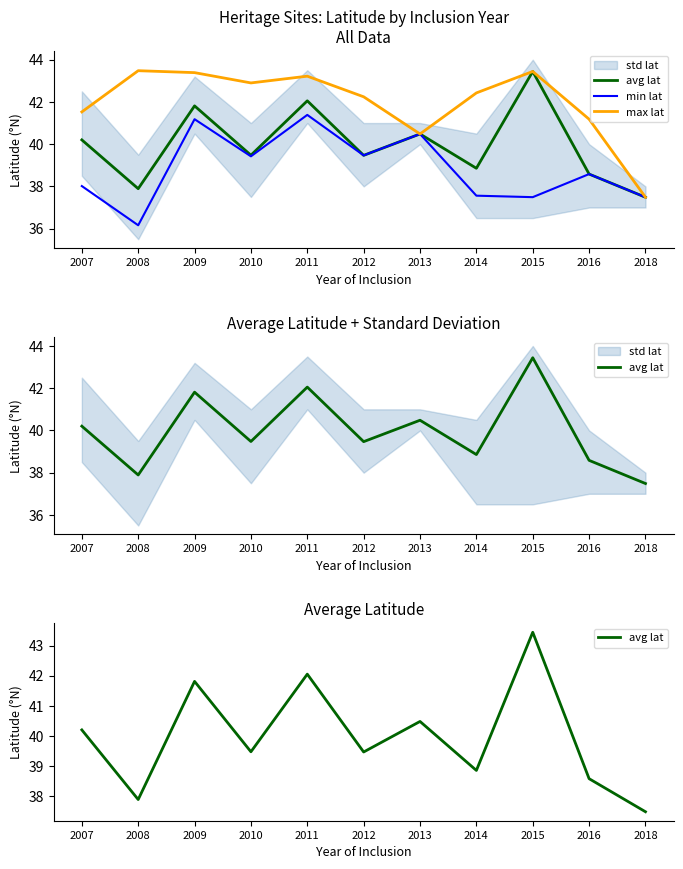

Is the value of avg lat at 2016 greater than the value of min lat at 2010?

No